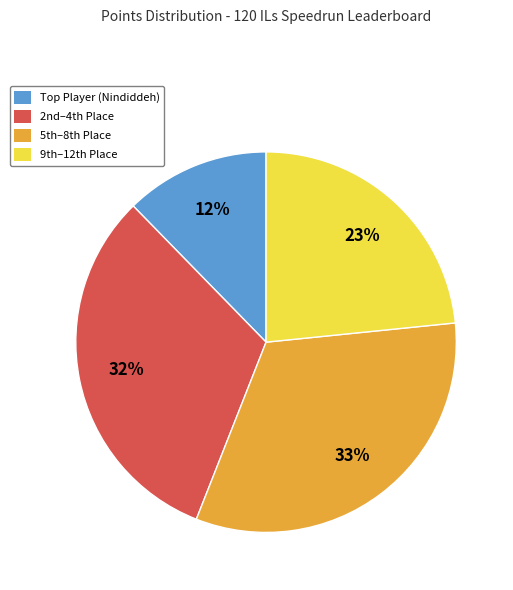

Which slice is the smallest?

Top Player (Nindiddeh)